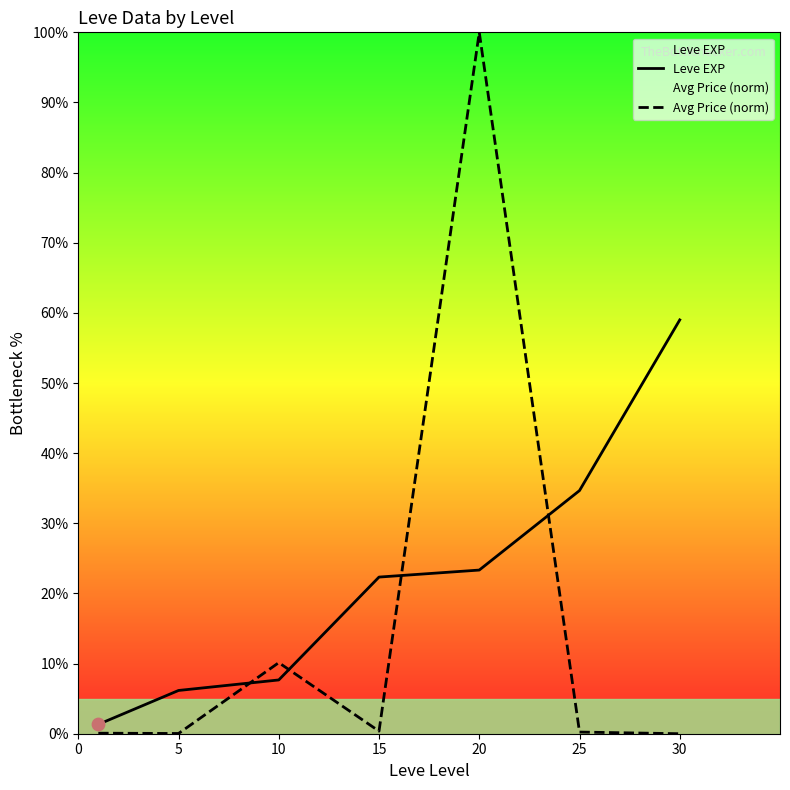

Which series has the widest spread of Y values?

Avg Price (norm)